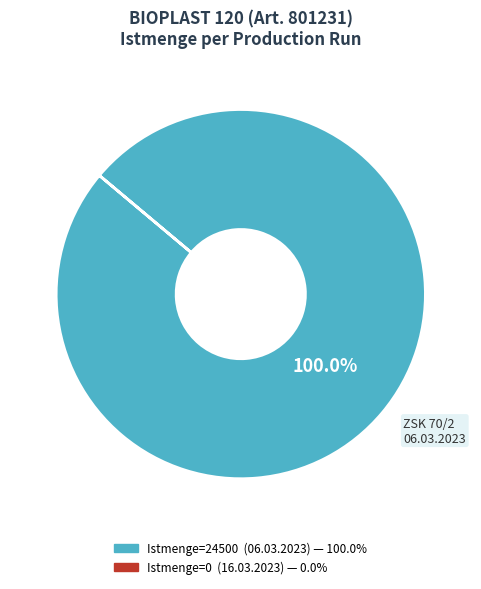

Is there any slice that represents more than half of the pie?

Yes